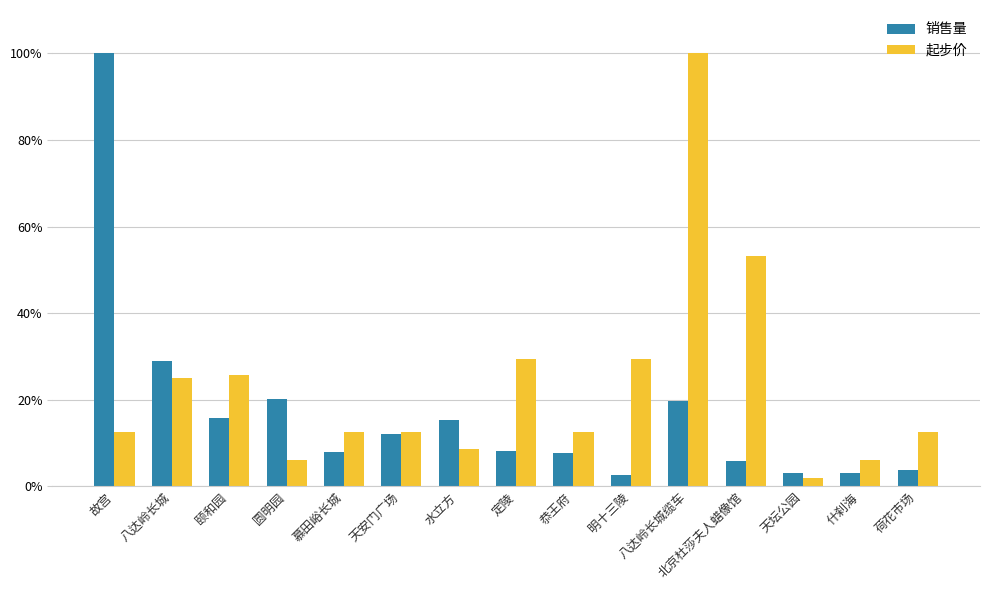

What is the difference between the 销售量 values at 明十三陵 and 定陵?

5.7